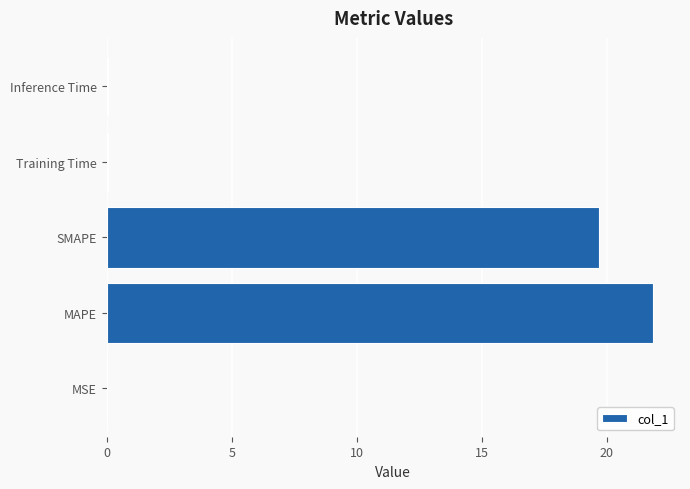

What is the ratio of the value at MAPE to the value at SMAPE?

1.1